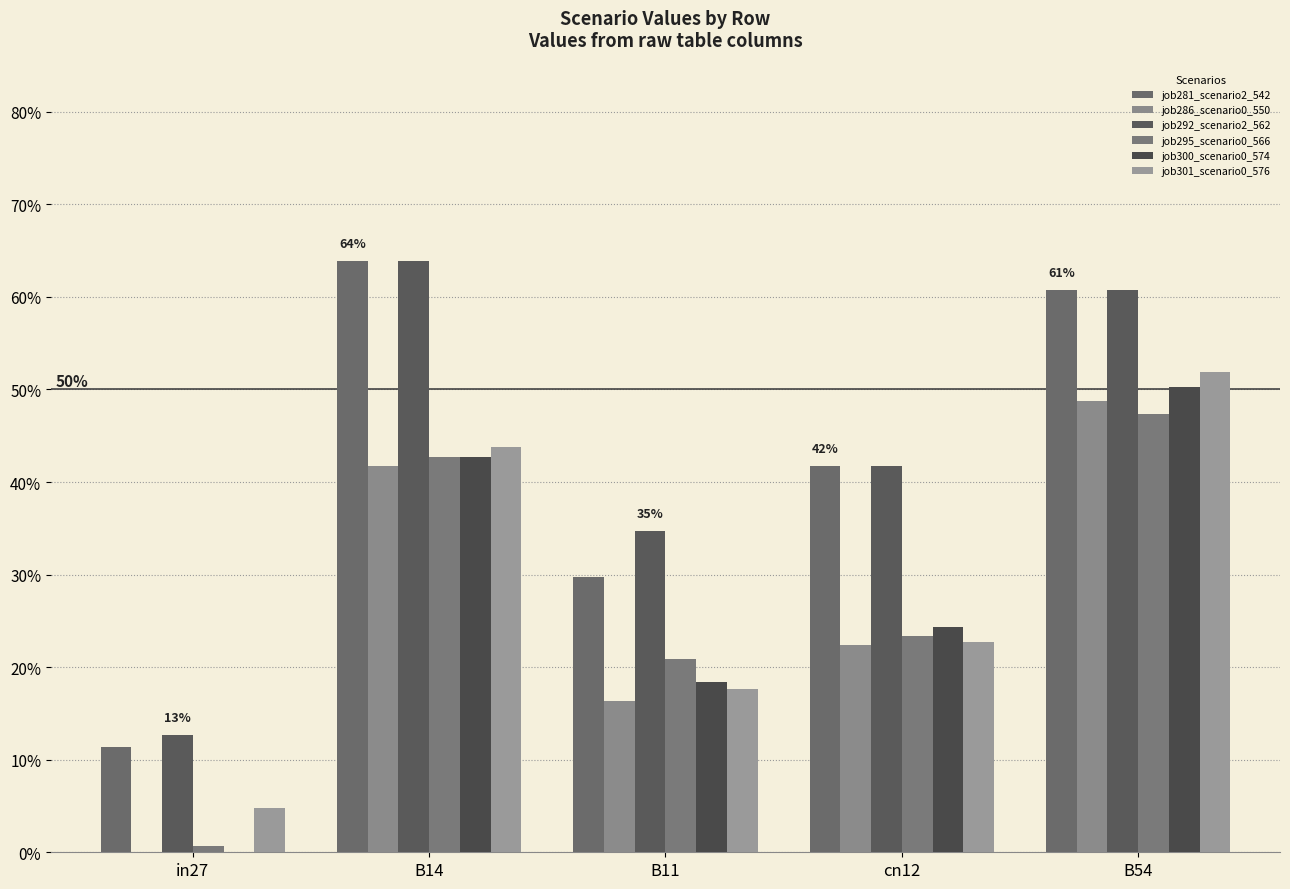

Between in27 and B11, which series saw the biggest shift?

job292_scenario2_562